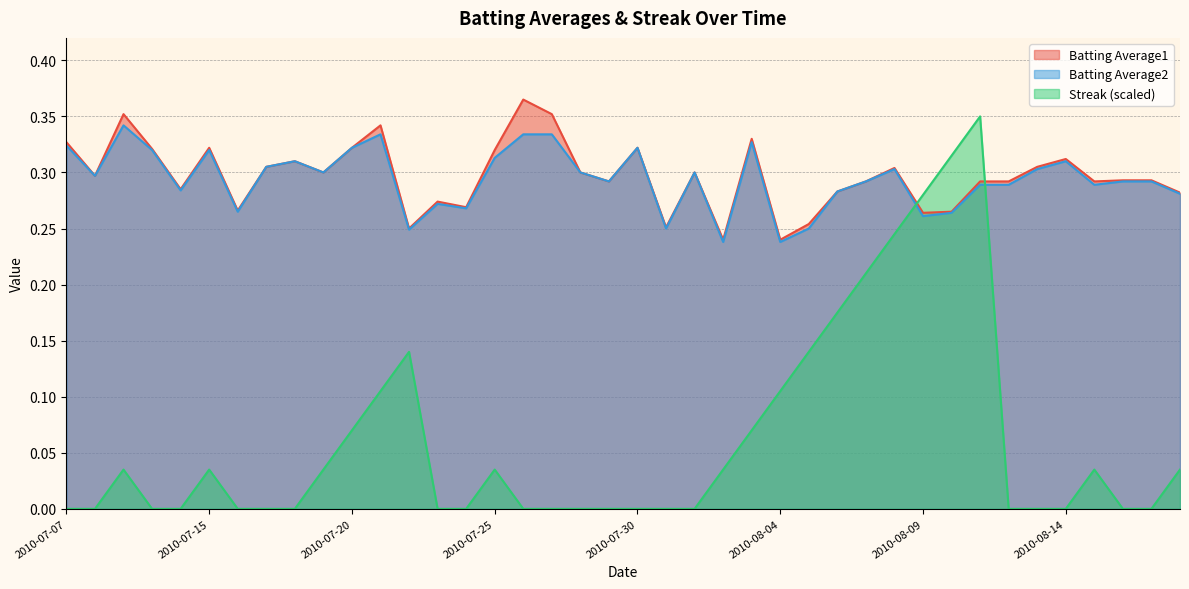

What is the average value of the Batting Average1 series?

0.3